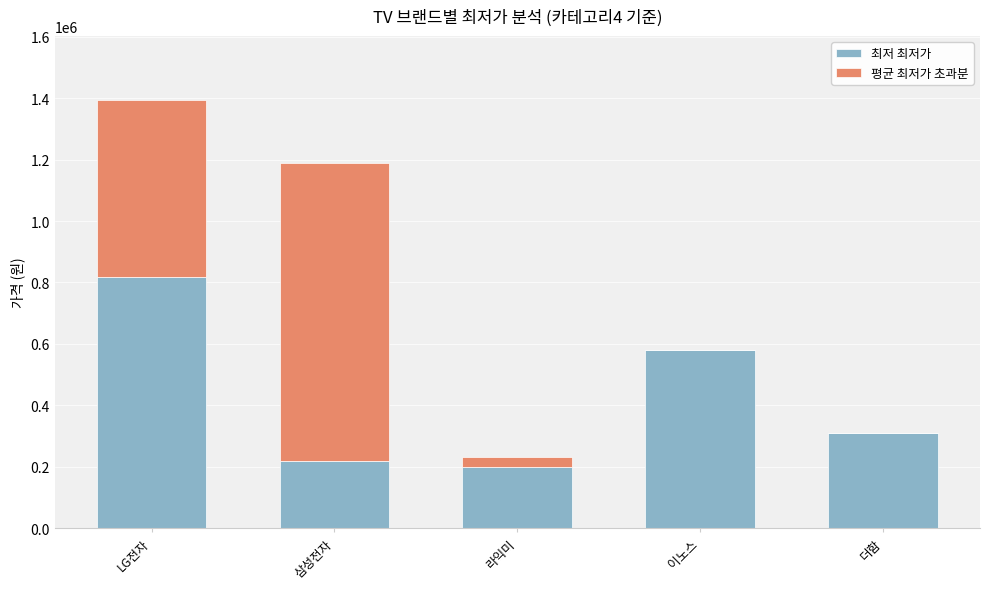

Are the bars horizontal?

No